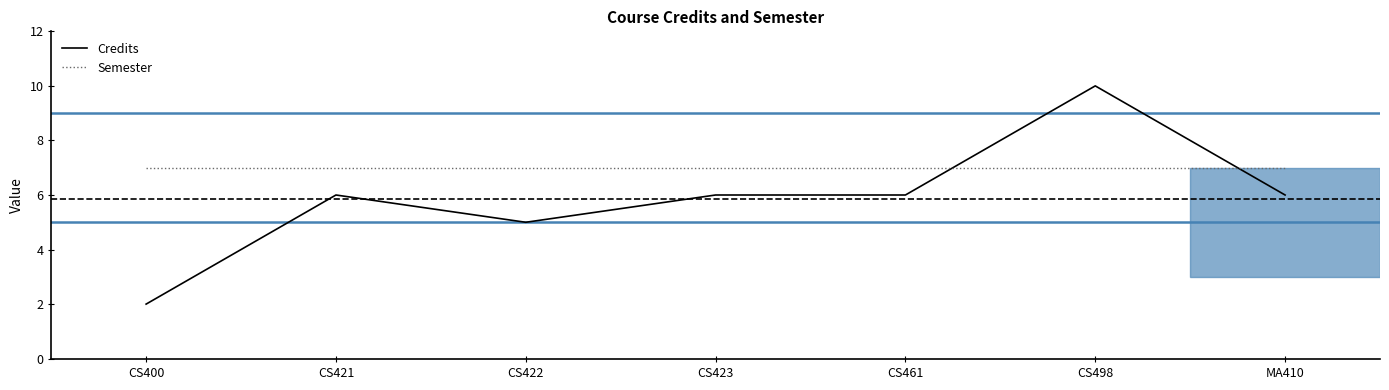

True or false: Credits has a value of 6 at CS461.

True